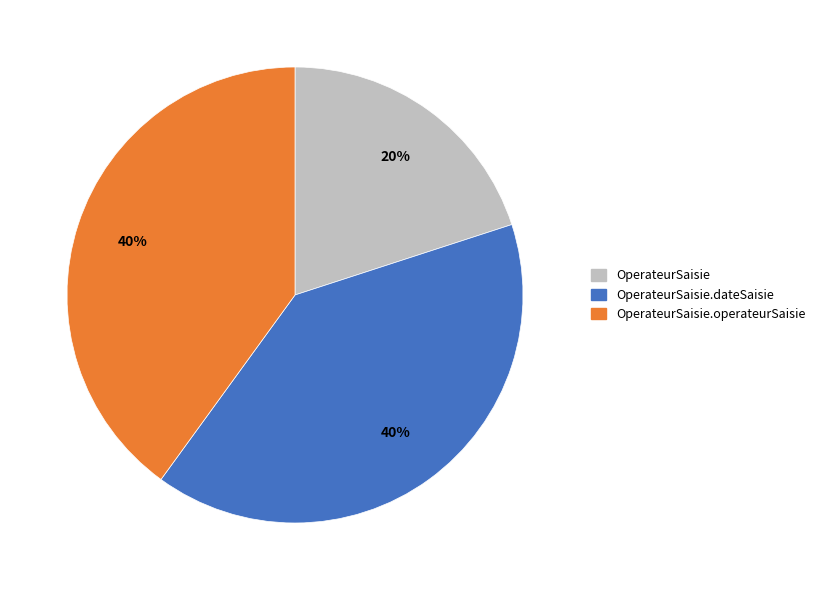

How many segments does this pie chart have?

3